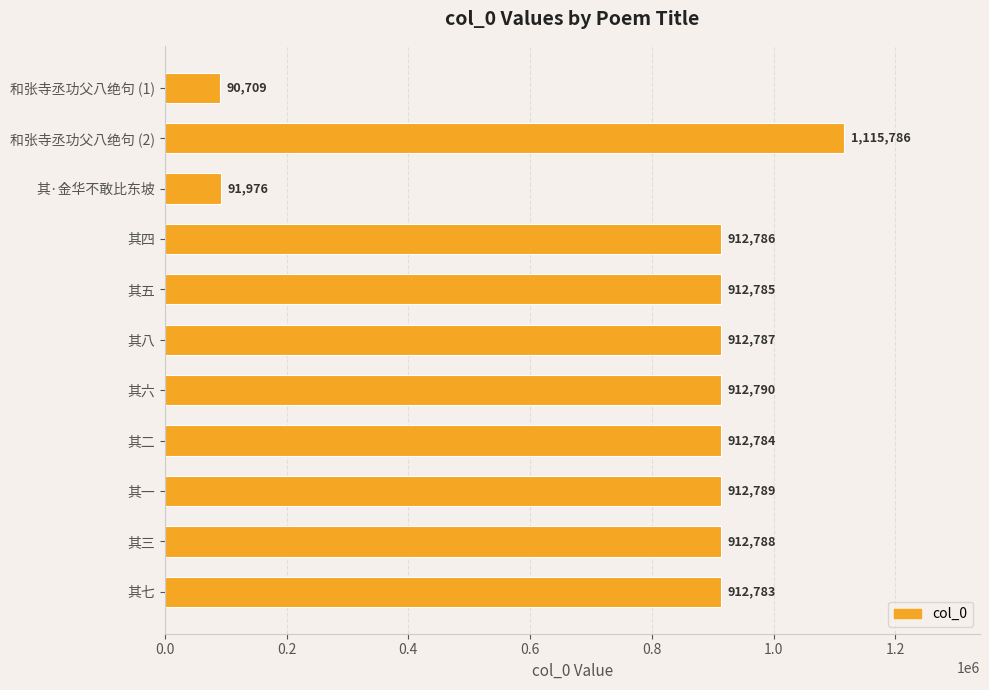

List the labels in order of value, smallest first.

和张寺丞功父八绝句 (1), 其·金华不敢比东坡, 其七, 其二, 其五, 其四, 其八, 其三, 其一, 其六, 和张寺丞功父八绝句 (2)